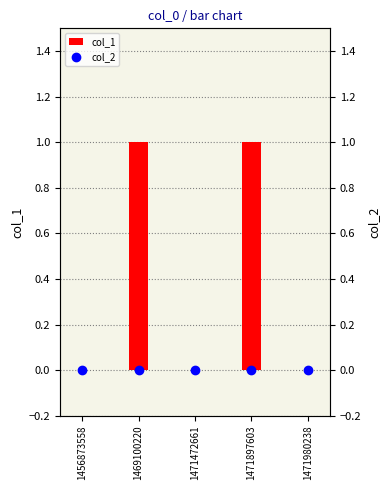

List the labels in order of col_2 value, largest first.

1456873558, 1469100220, 1471472661, 1471897603, 1471980238